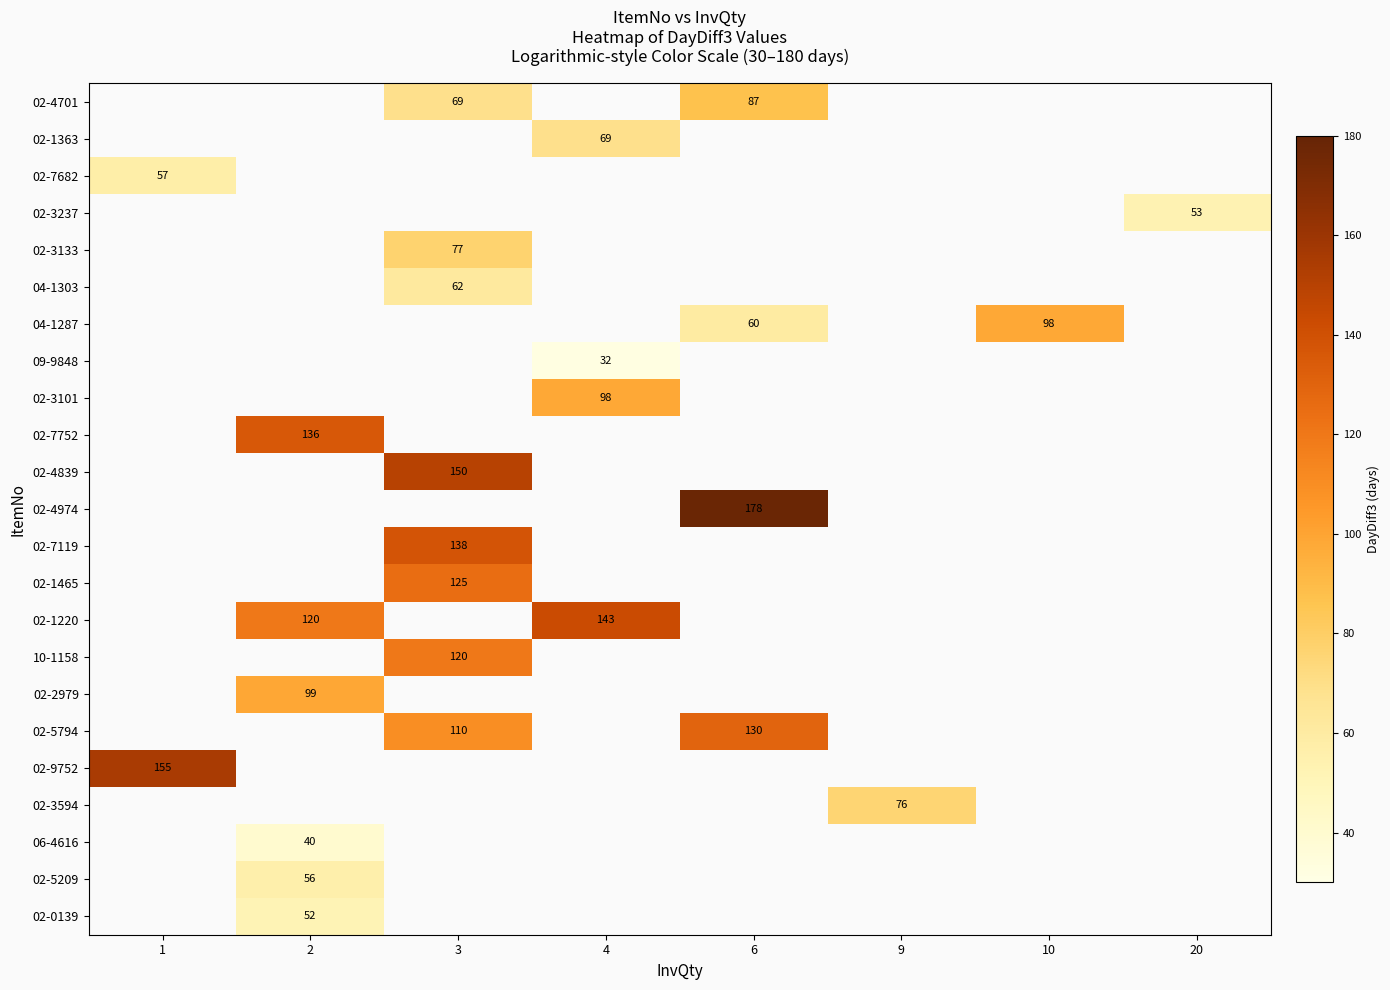

At how many categories does at least one series exceed 132?

5